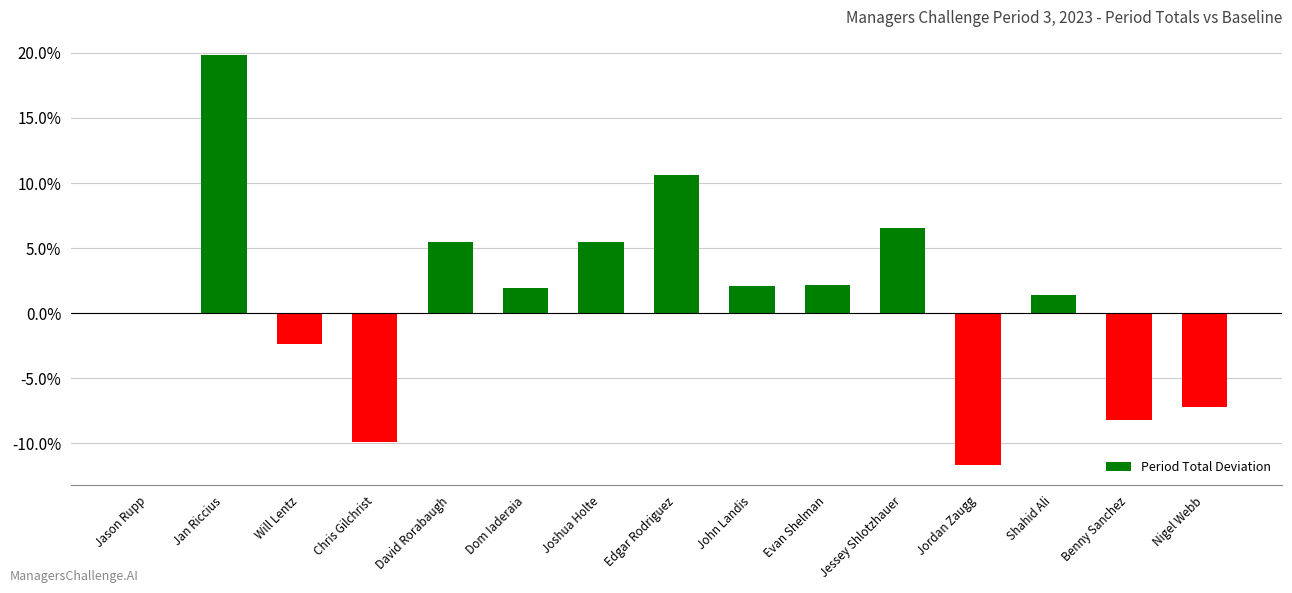

Reading left to right, transcribe all the data shown in this chart.

0.0	0.2	-0.0	-0.1	0.1	0.0	0.1	0.1	0.0	0.0	0.1	-0.1	0.0	-0.1	-0.1